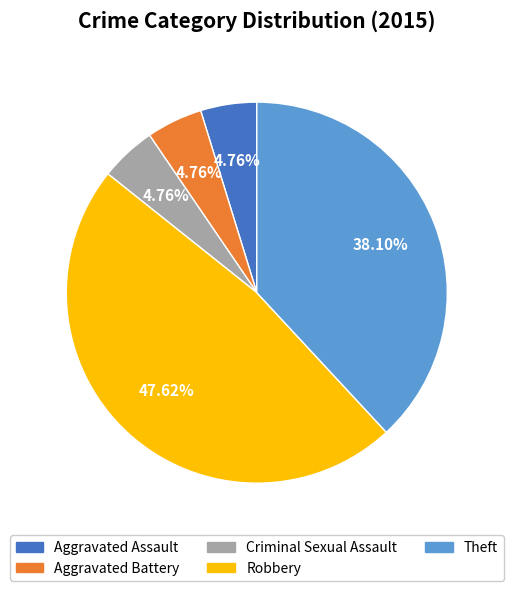

To the nearest percent, what percentage of the pie is Aggravated Assault?

5%